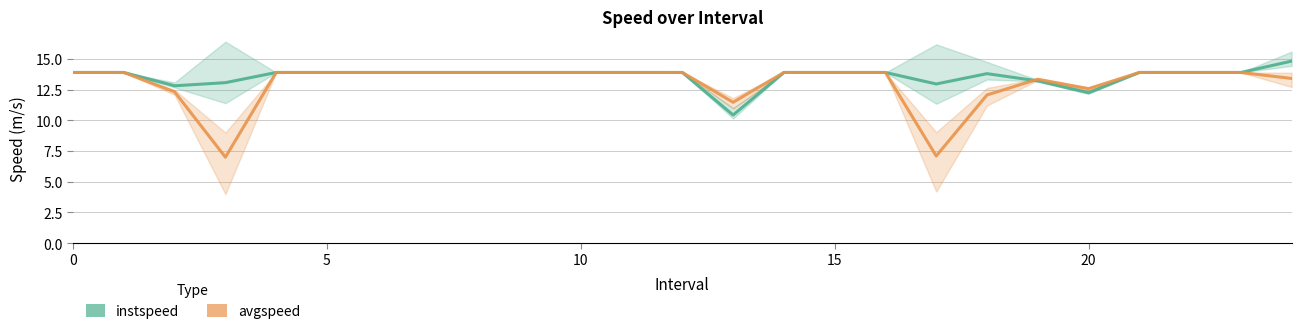

Which series has the largest total across all categories?

instspeed